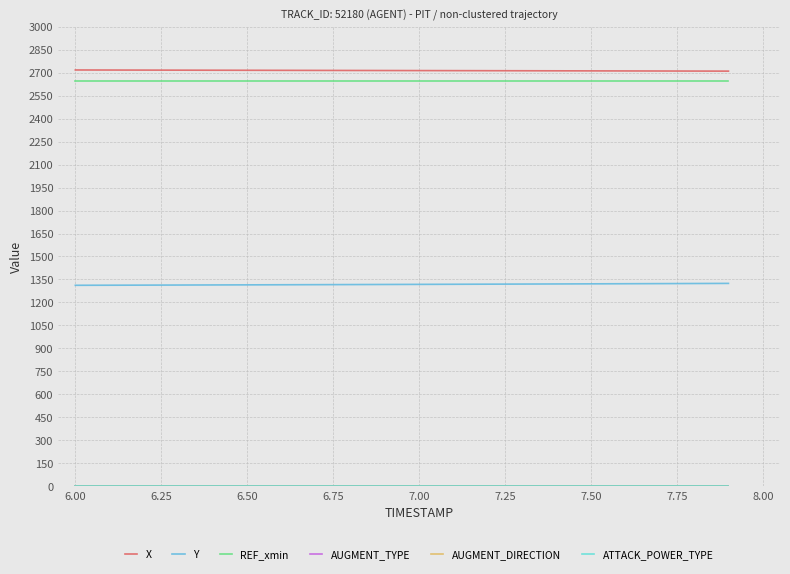

What is the maximum value shown in the chart?

2716.8